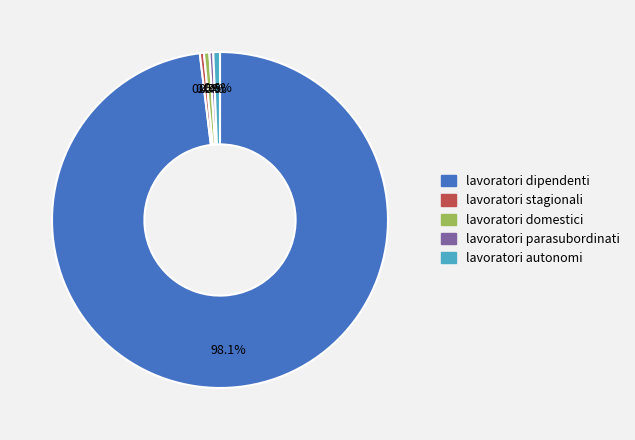

Which category has the biggest portion of the pie?

lavoratori dipendenti